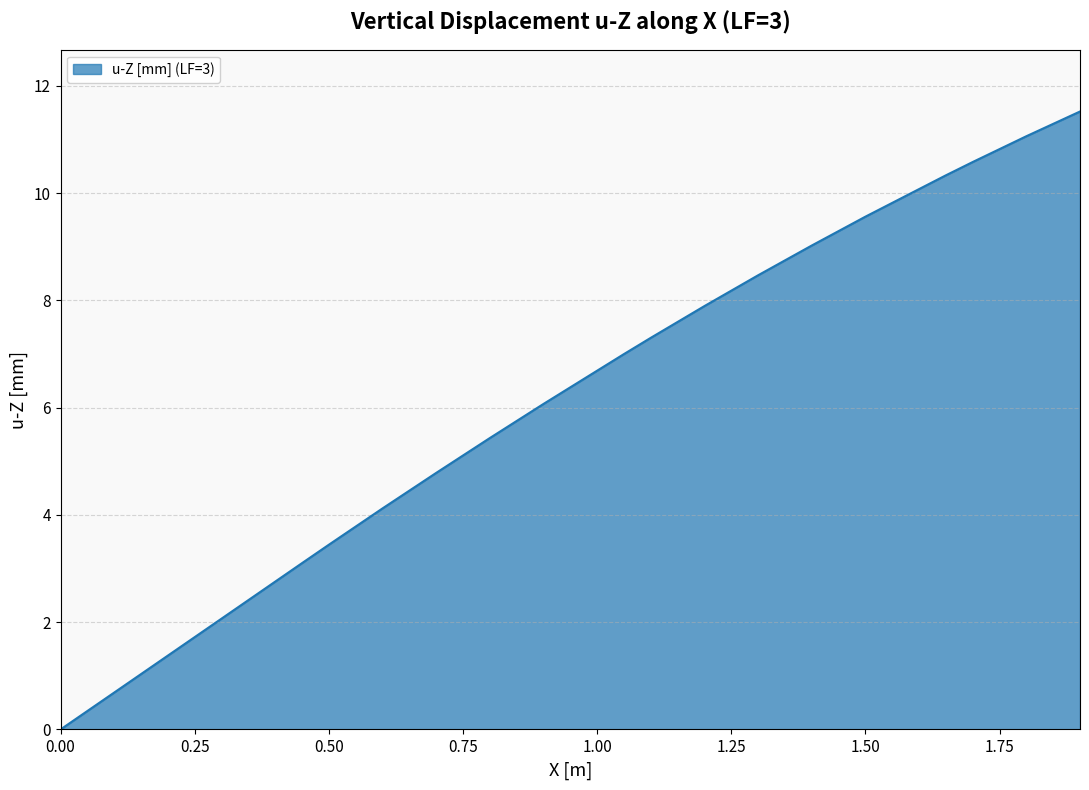

What is the difference between the maximum and minimum values?

11.5